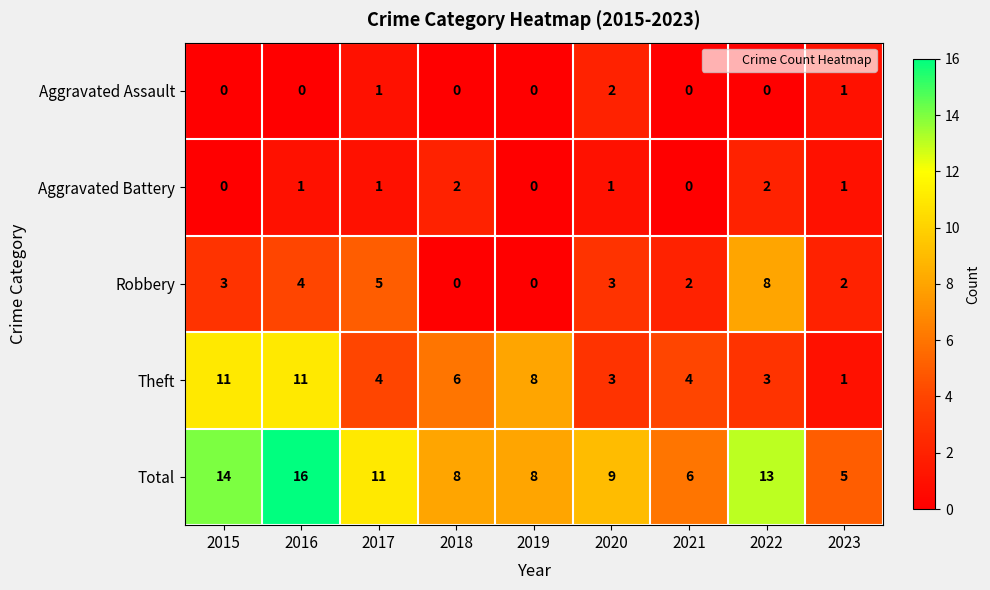

At which category is the sum across all series the highest?

2016